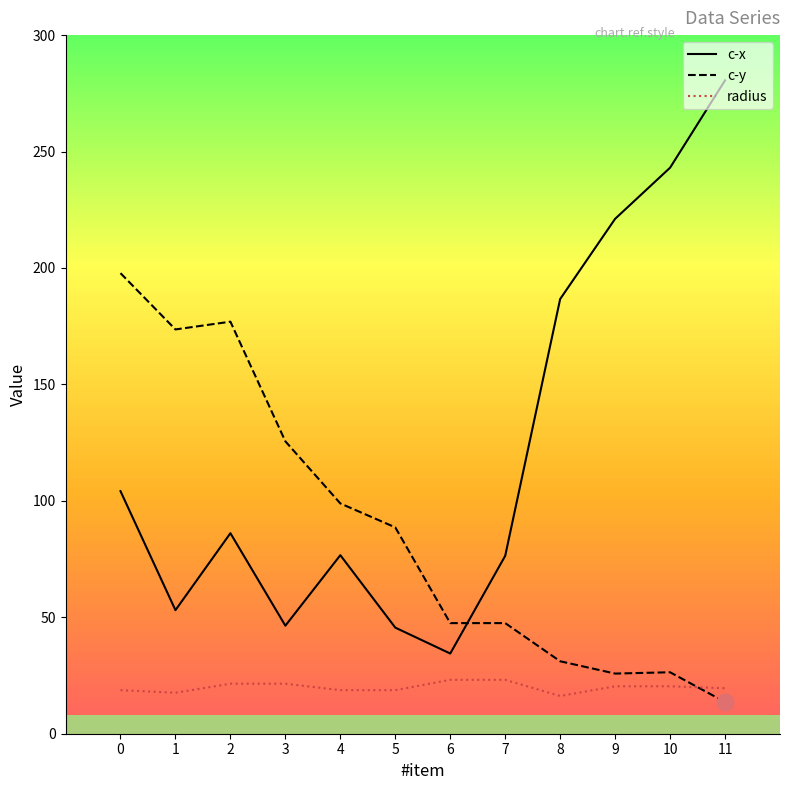

Rank the series by their average value, from lowest to highest.

radius, c-y, c-x